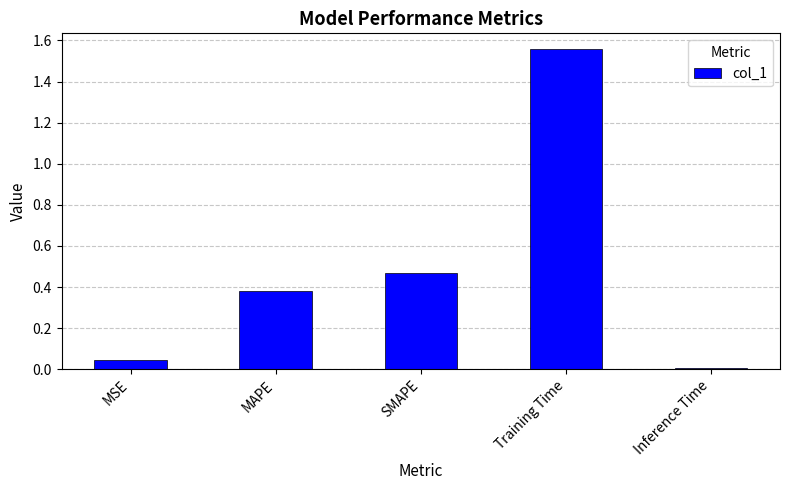

List the labels in order of value, smallest first.

Inference Time, MSE, MAPE, SMAPE, Training Time